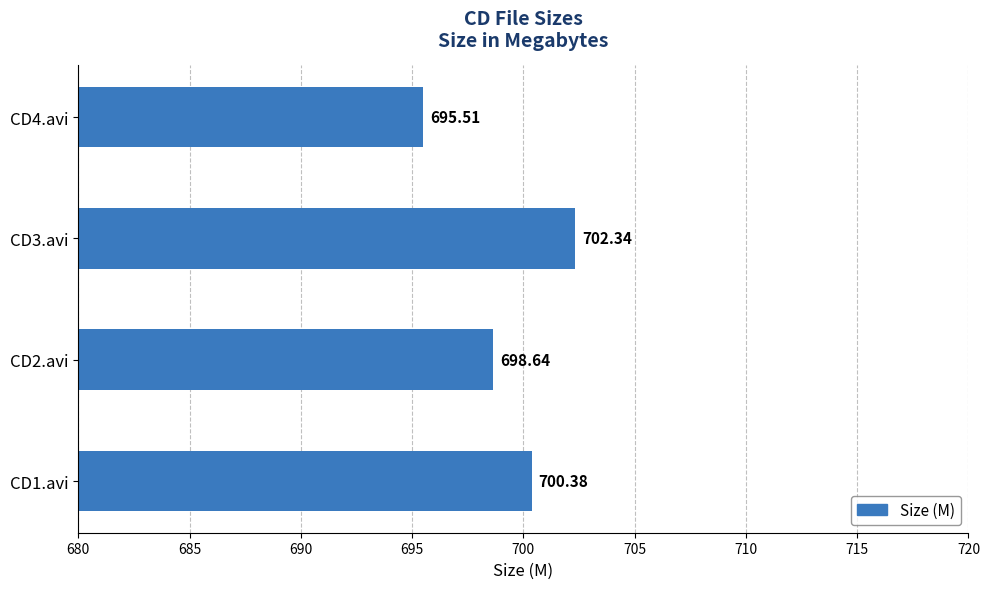

At which label is the value closest to 698?

CD2.avi